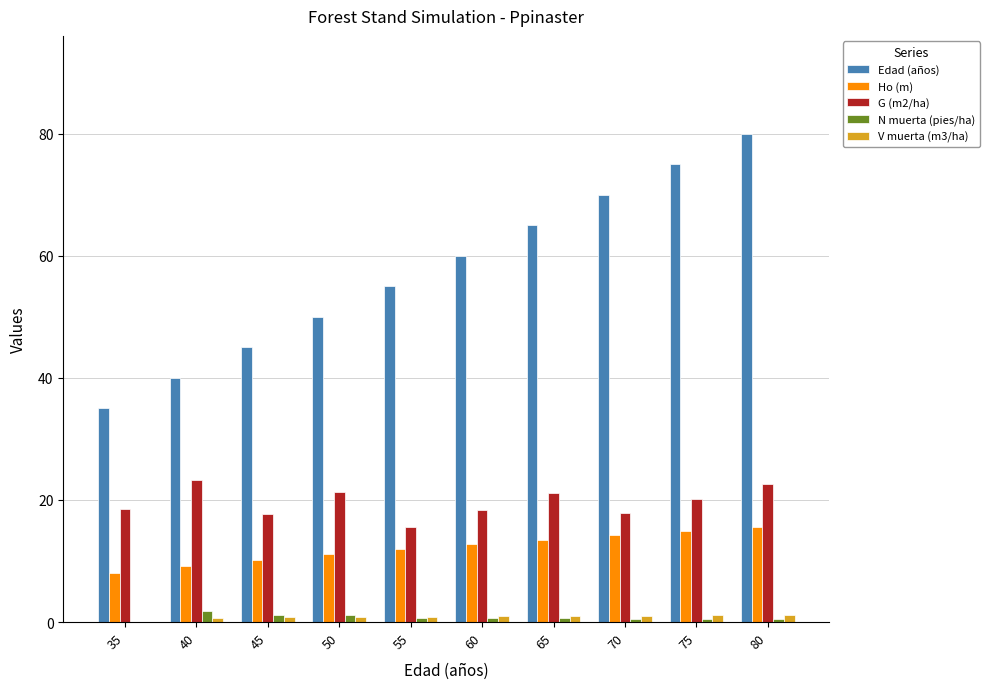

Which category has the highest value across all series?

80